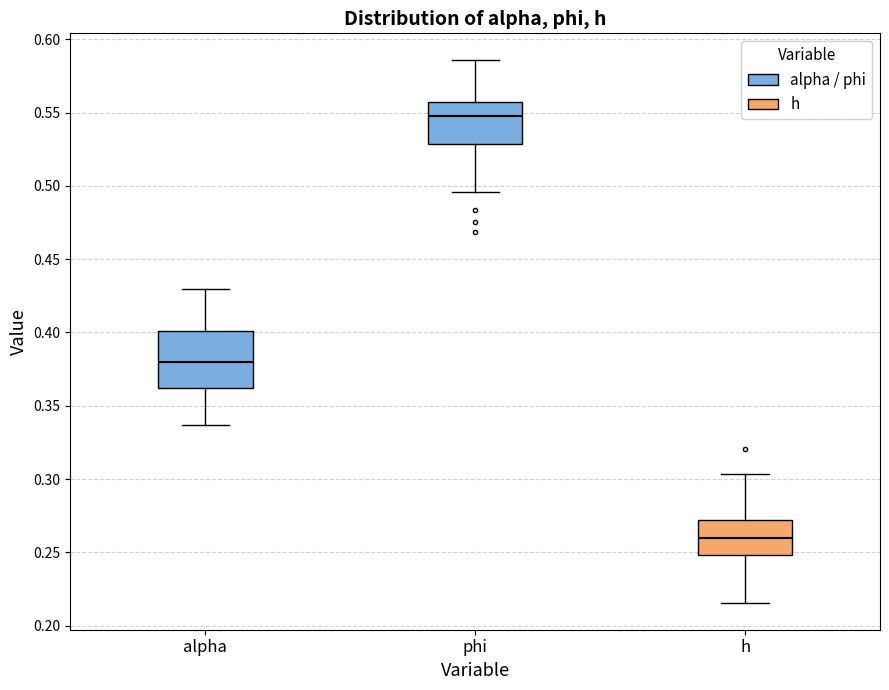

Where does the upper whisker of the box for phi end on the y-axis? The values are not printed on the chart, so give them approximately, as read against the axis.

0.585